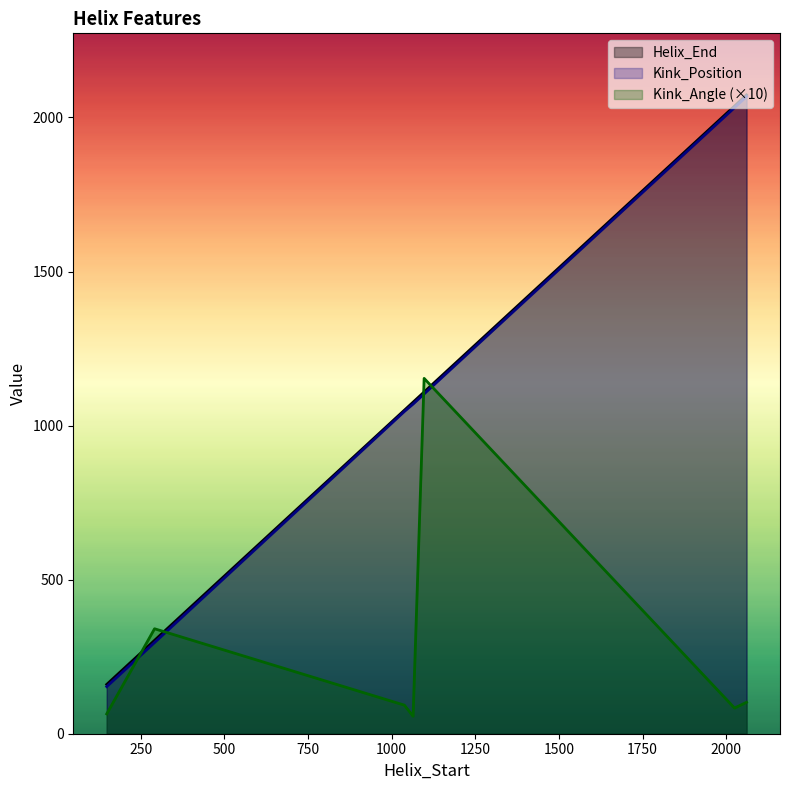

Rank the categories by Kink_Position value from highest to lowest.

2061, 2025, 1097, 1064, 1038, 291, 148